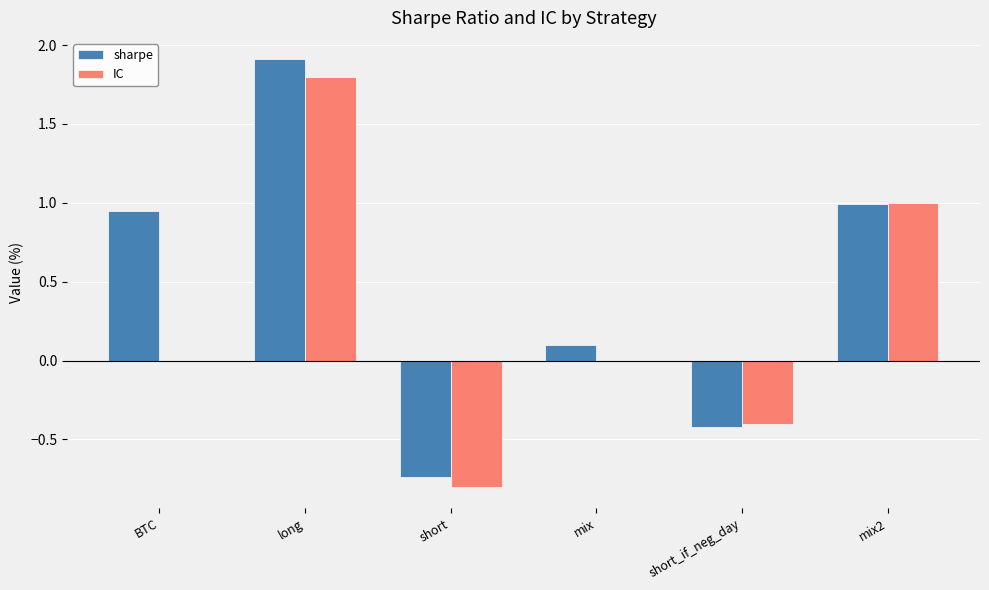

Is it true that IC equals 1.0 at mix2?

True